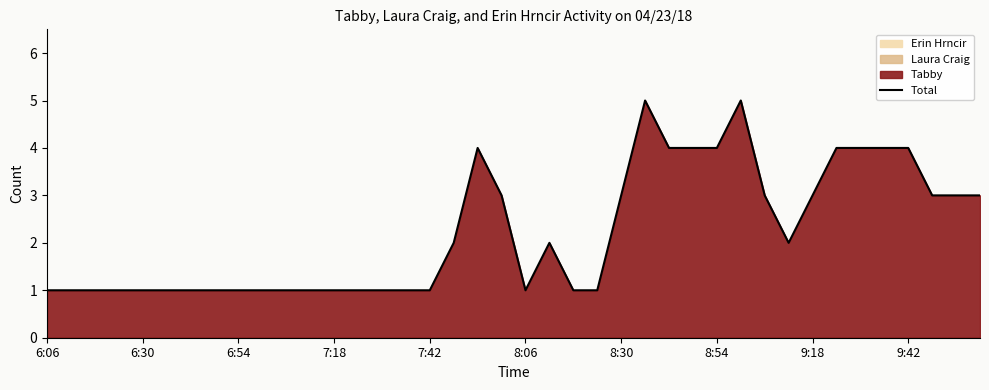

The value of Total at 8:30 is 3. True or false?

True